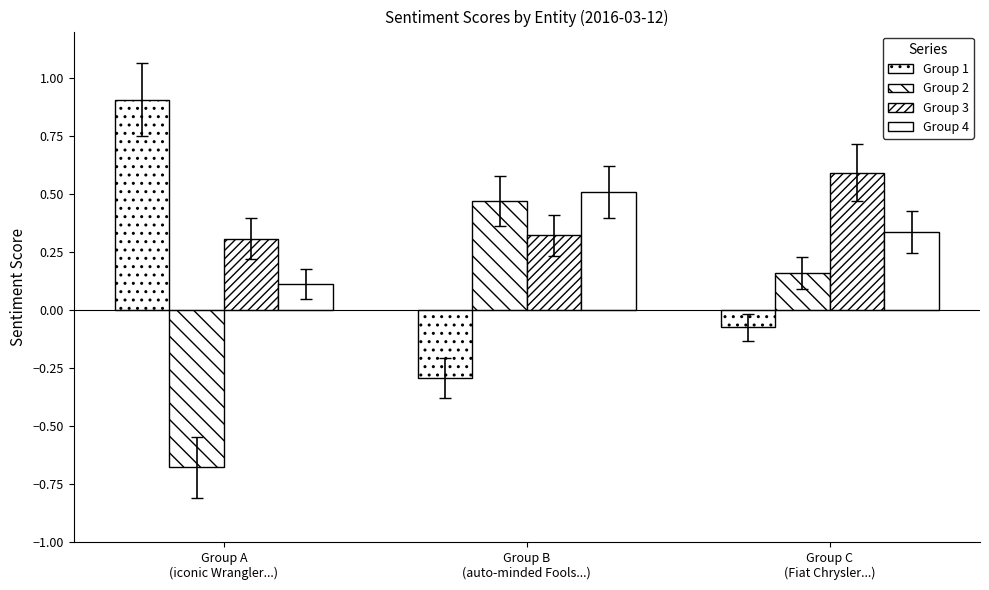

What is the highest value of the Group 3 series?

0.6